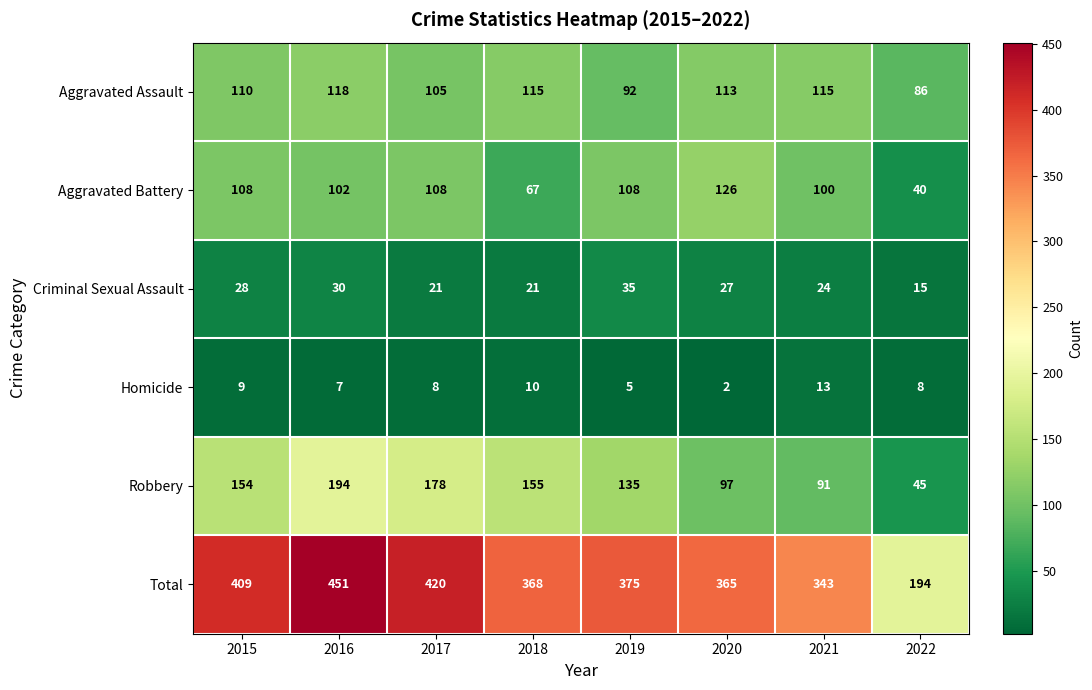

Is the value of Aggravated Battery at 2019 greater than the value of Homicide at 2019?

Yes